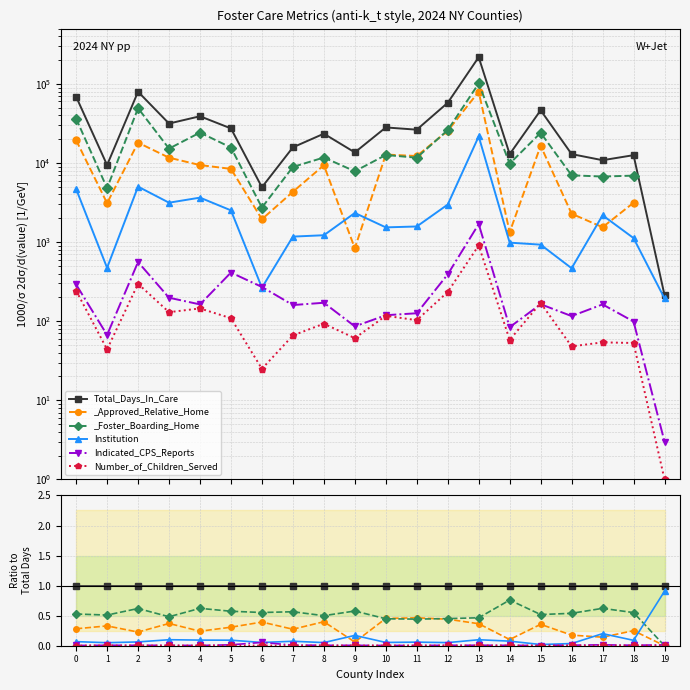

At how many categories does at least one series exceed 0?

20